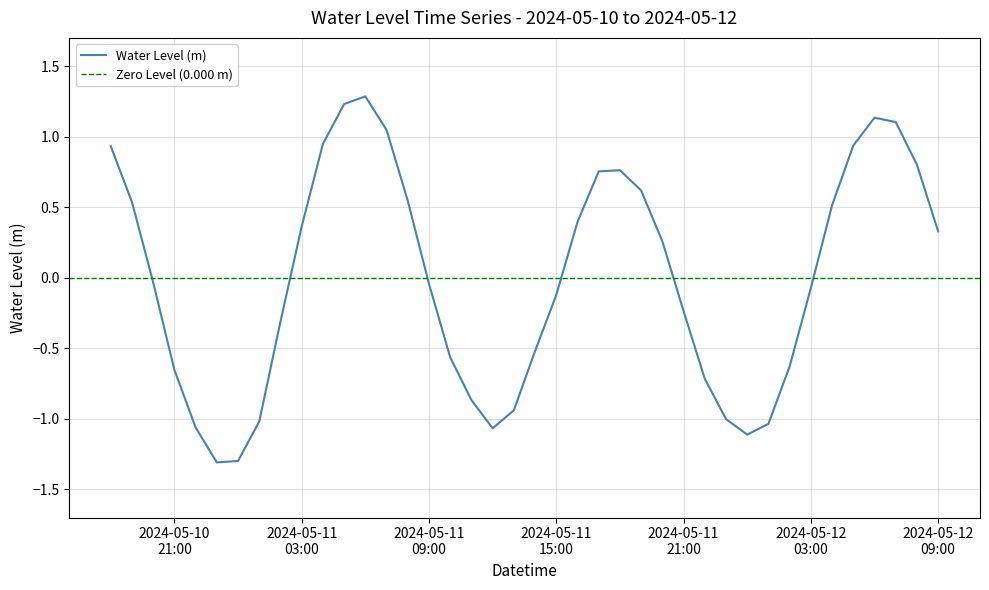

How many values are below zero?

21